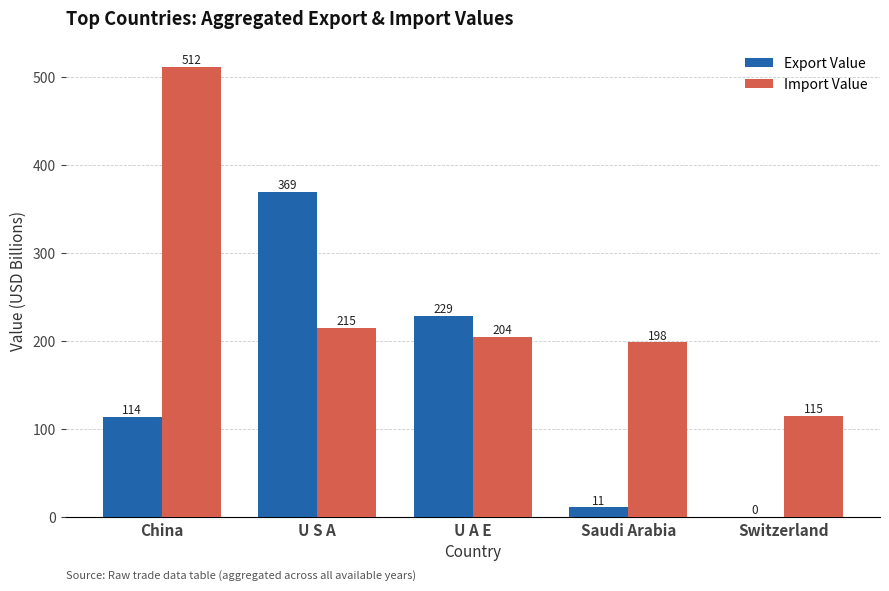

Read the Export Value value at China.

113.8